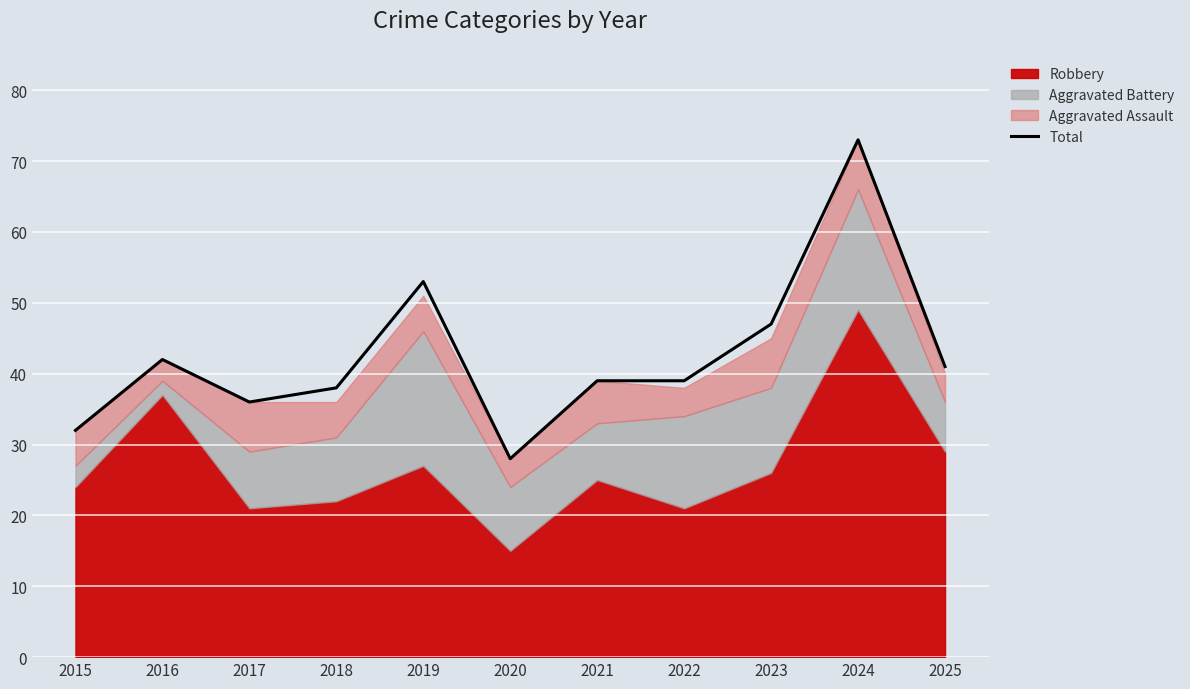

What is the sum of all values?

468